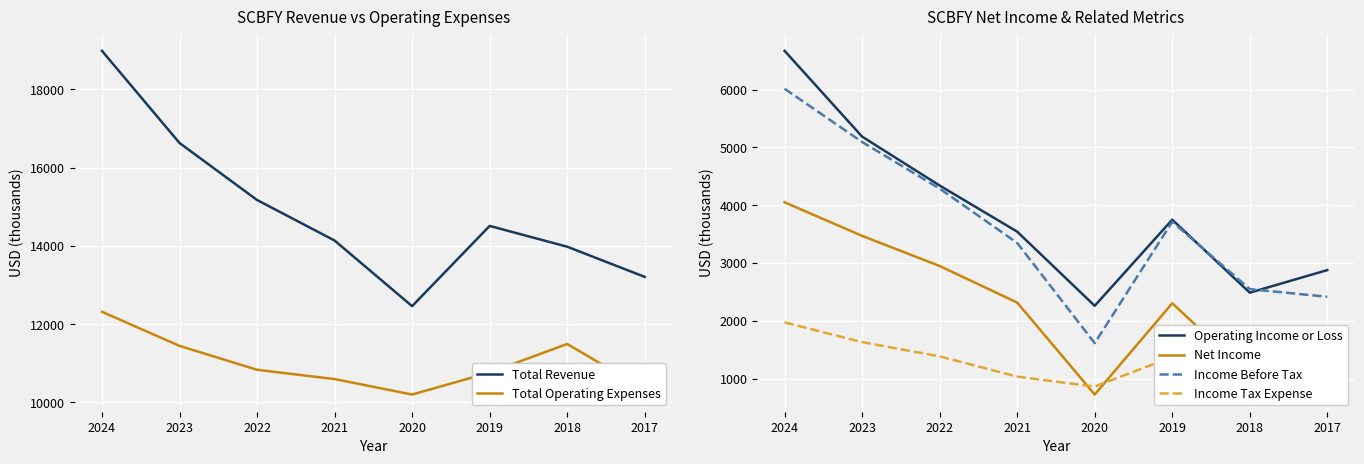

What is the highest value of the Total Operating Expenses series?

12316